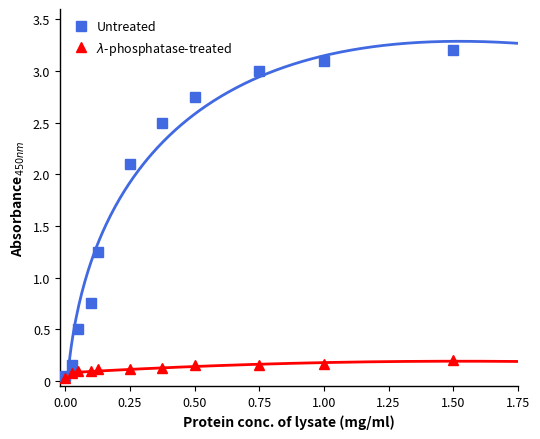

List the series in order of their peak value, lowest first.

$\lambda$-phosphatase-treated, Untreated